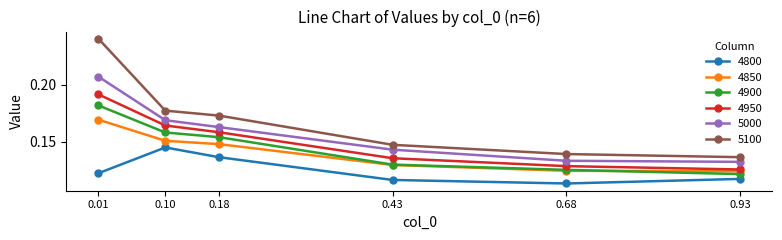

Where is 4800 nearest to the value 0?

0.68